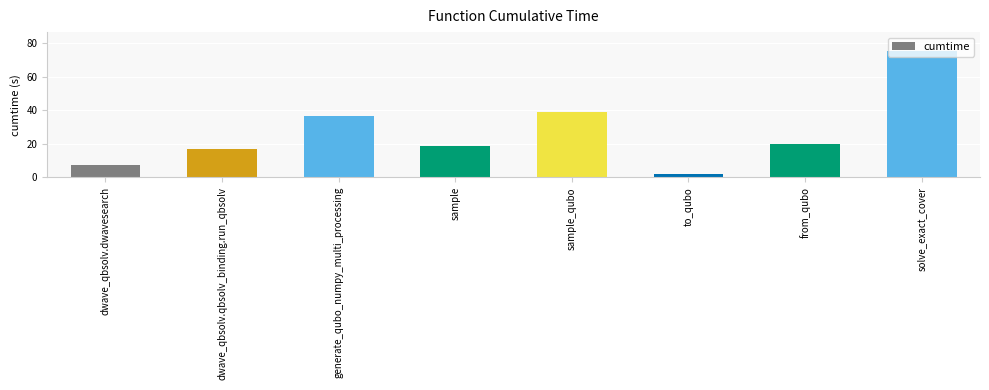

How many bars are there in total?

8